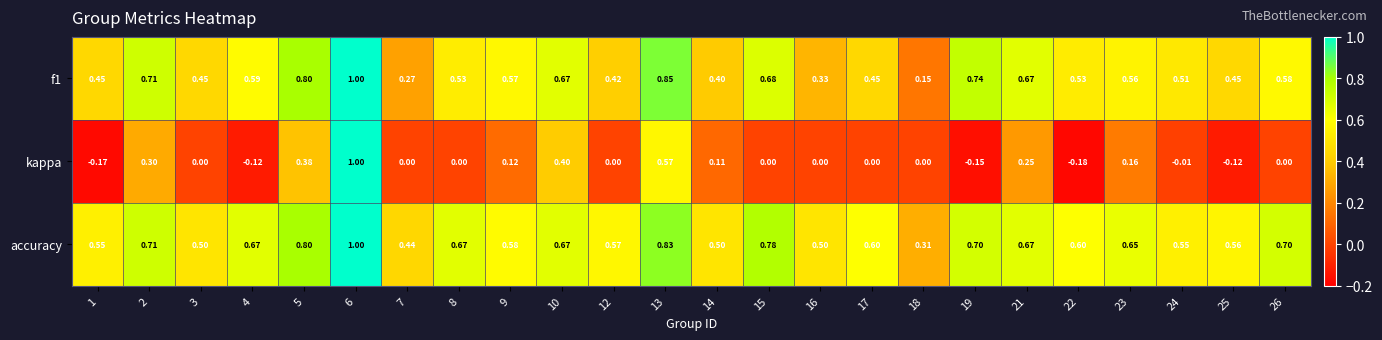

Which series has the largest total across all categories?

accuracy